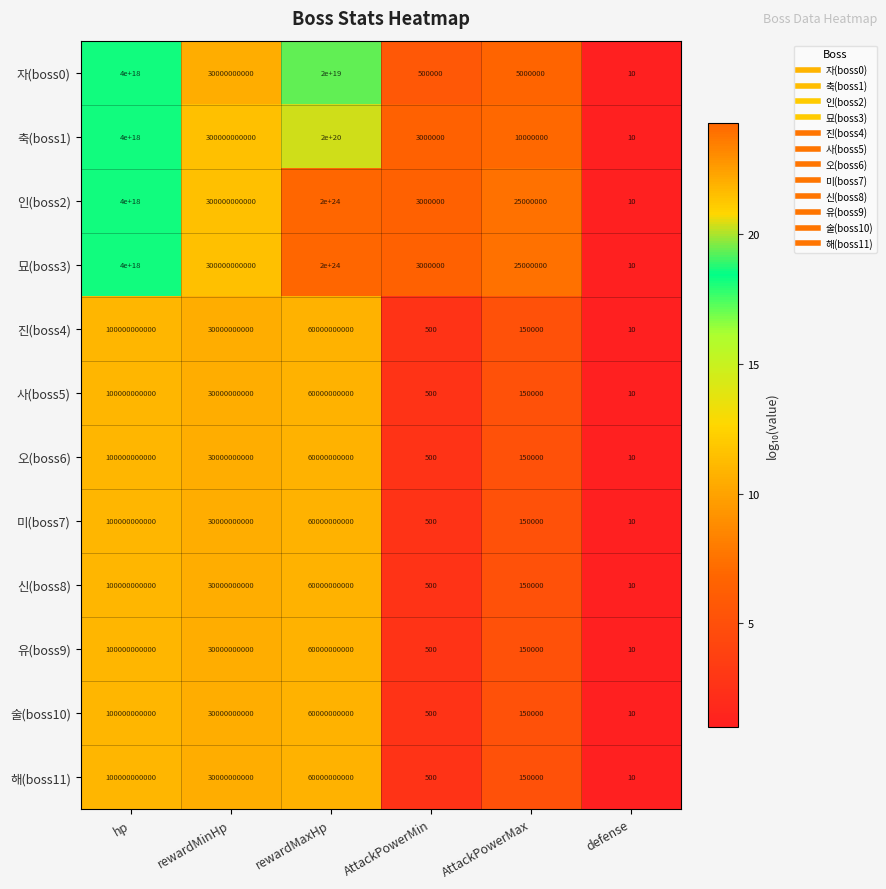

Is it true that 사(boss5) equals 8318384715 at rewardMinHp?

False